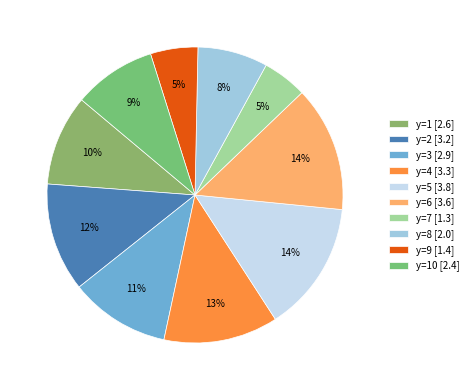

How many segments does this pie chart have?

10